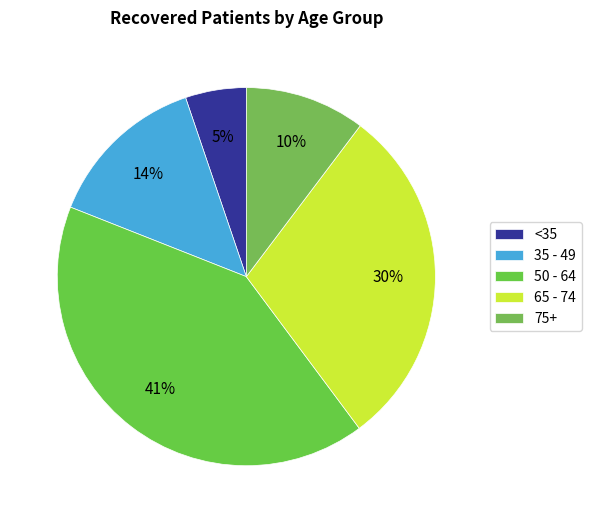

Does any single category account for the majority?

No